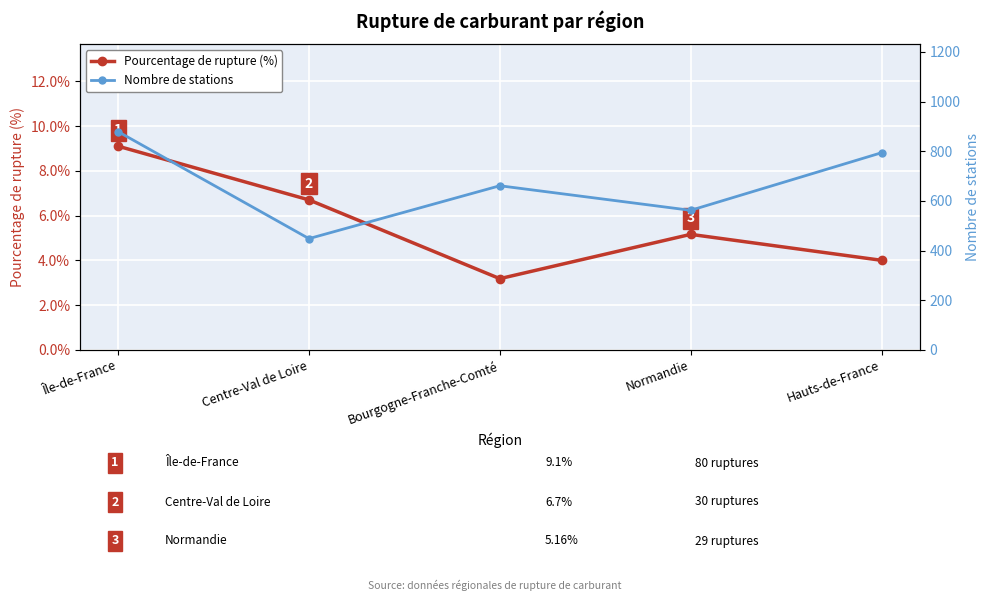

The Nombre de stations series shows 1114.4 at Hauts-de-France. True or false?

False